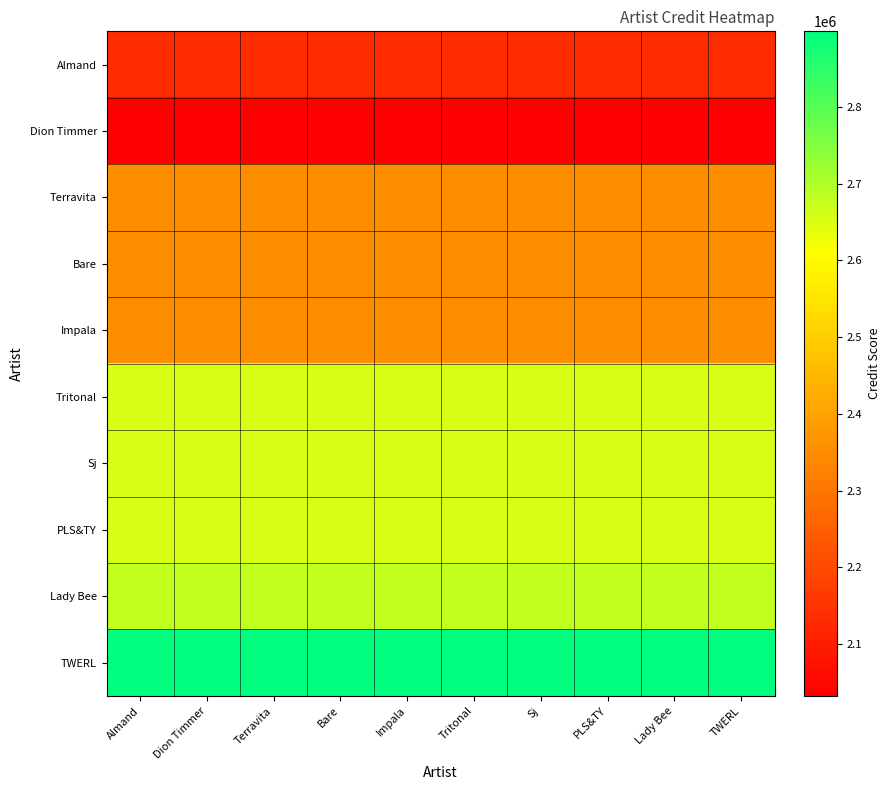

Count the number of data series in this chart.

10